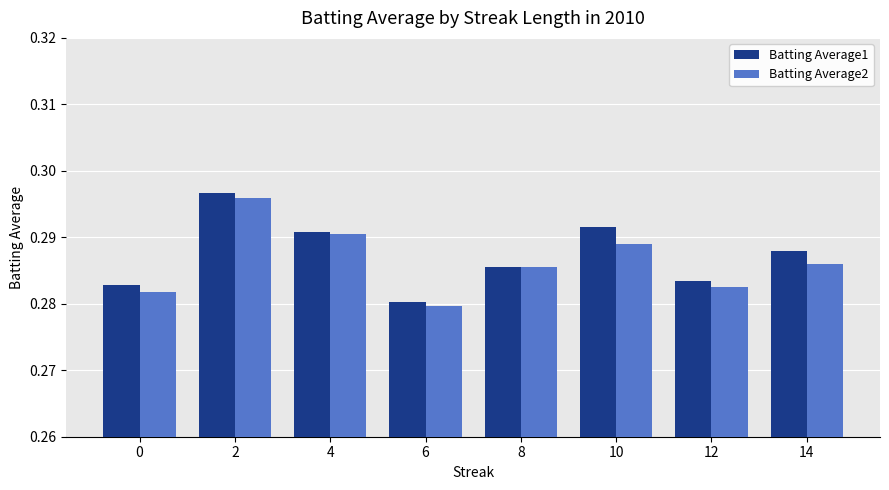

At how many categories does at least one series exceed 0?

8